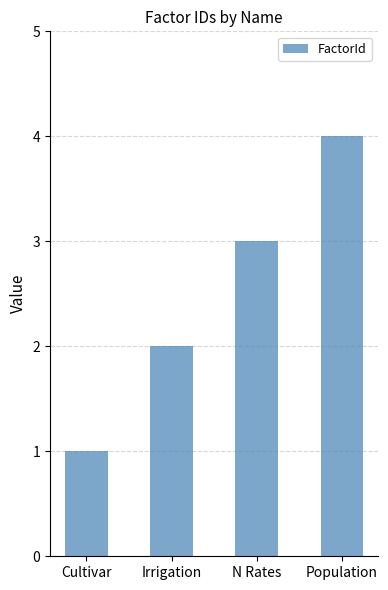

What is the approximate value at Irrigation?

2